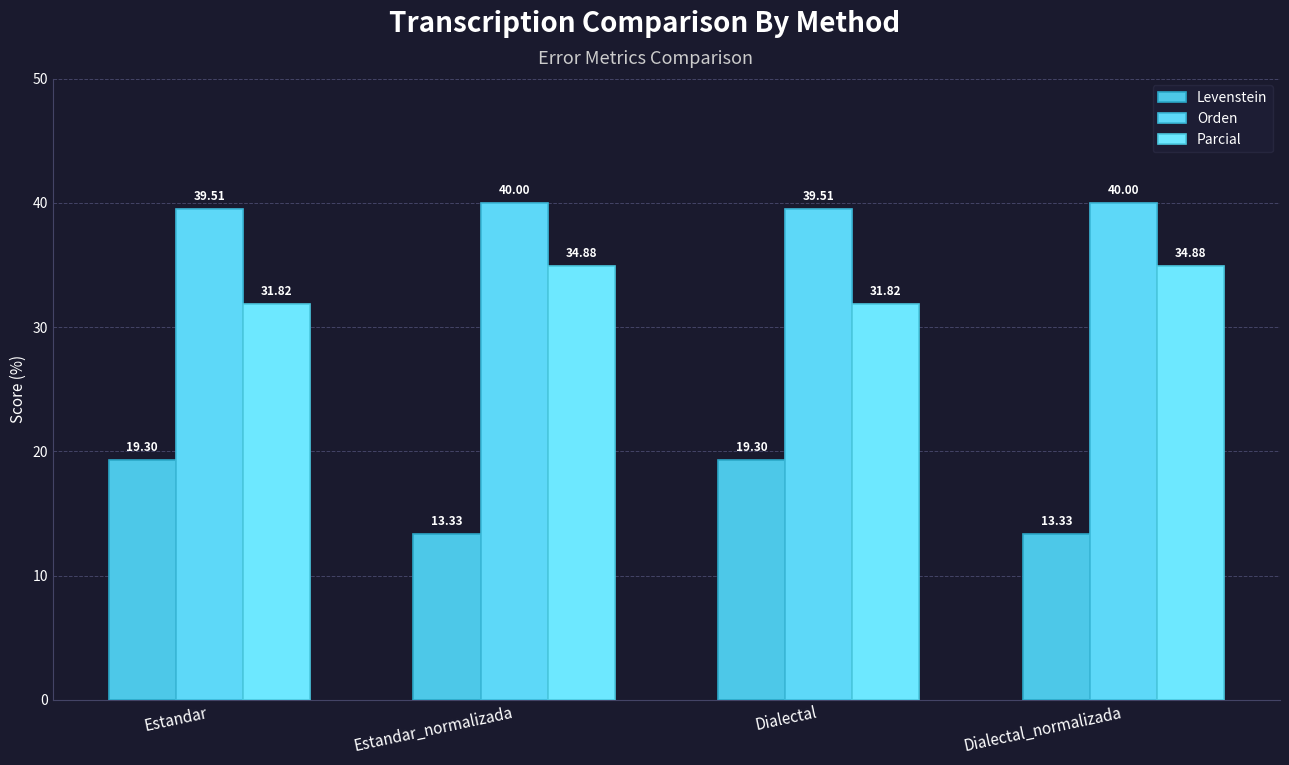

What is the smallest value displayed?

13.3